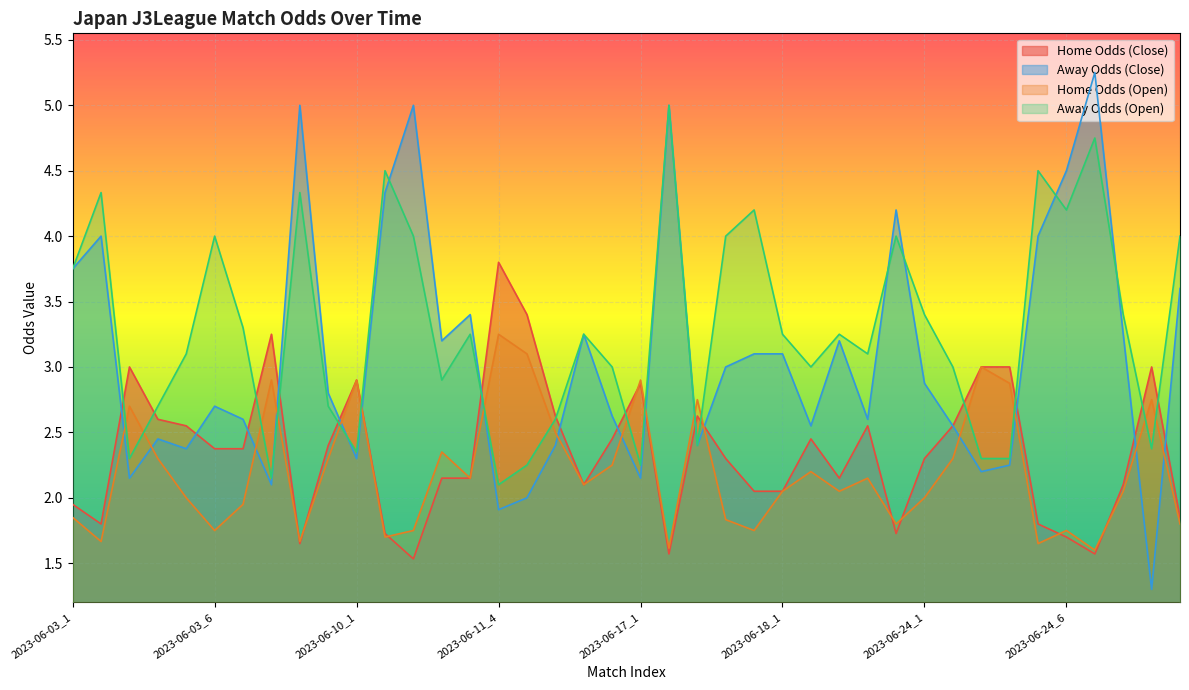

What is the value of the oddA point at the 1st from the left?

3.8